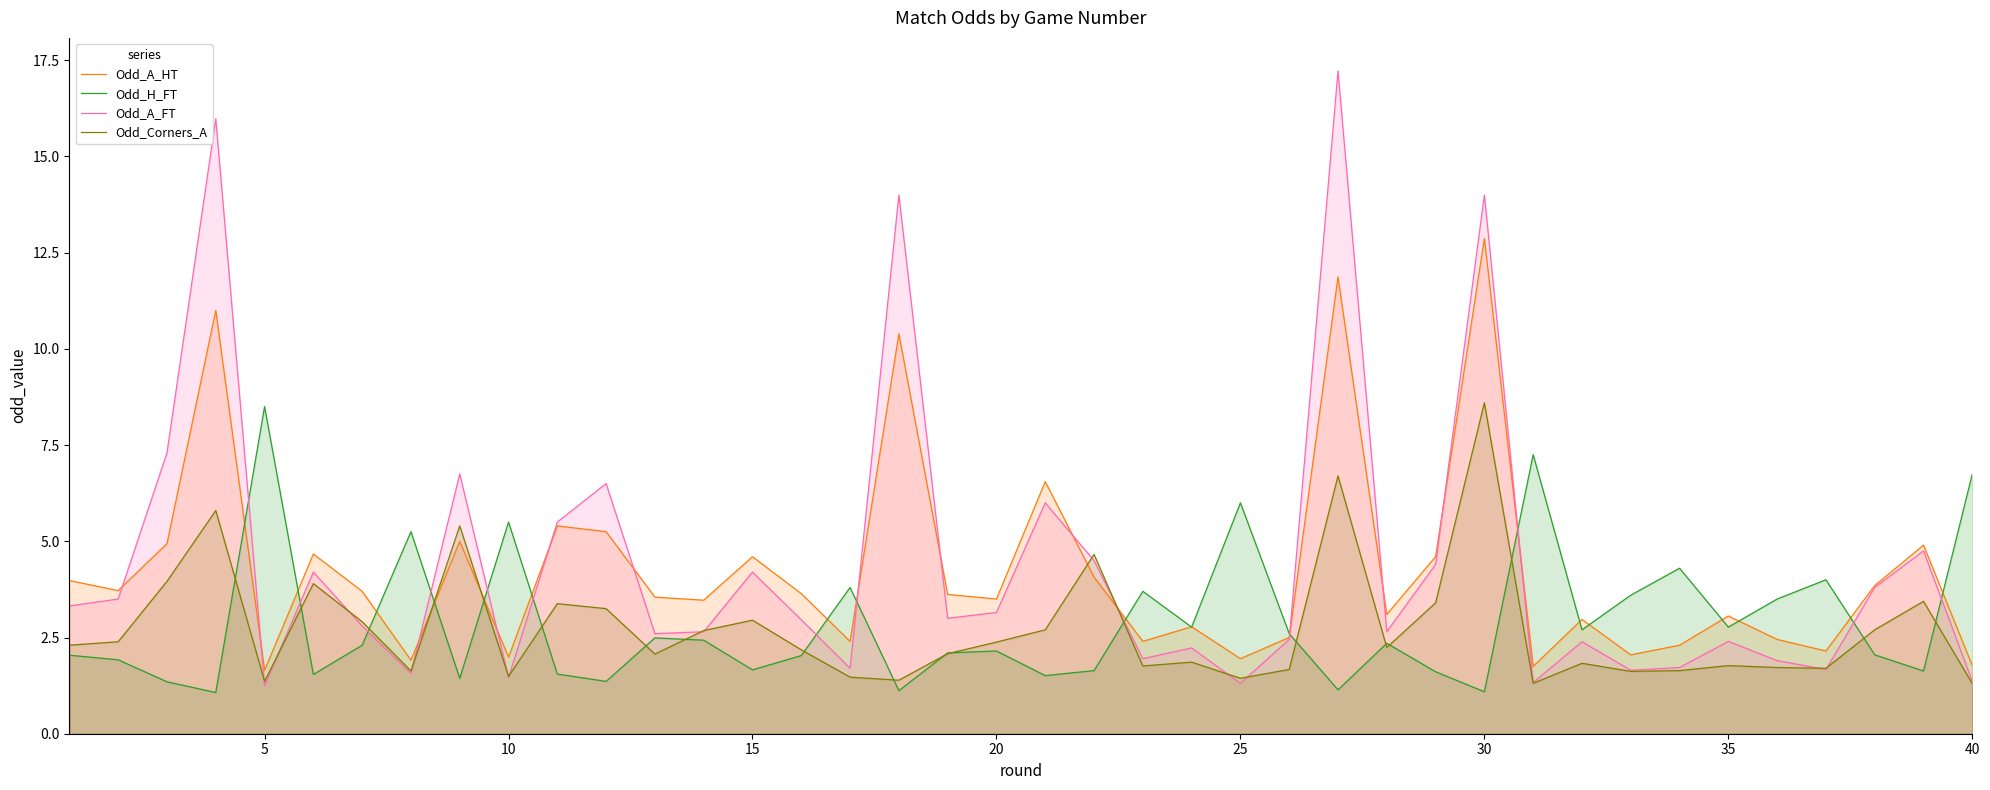

The value of Odd_A_HT at 15 is 6.1. True or false?

False